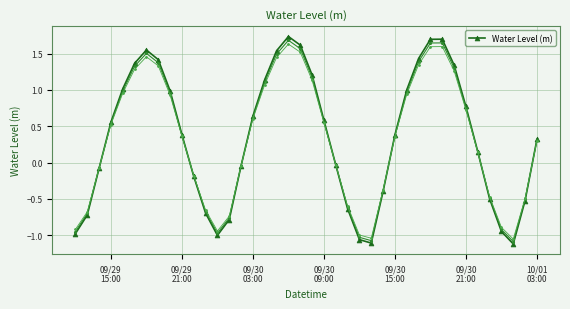

How many interior local peaks does the Water Level (m) series have?

3